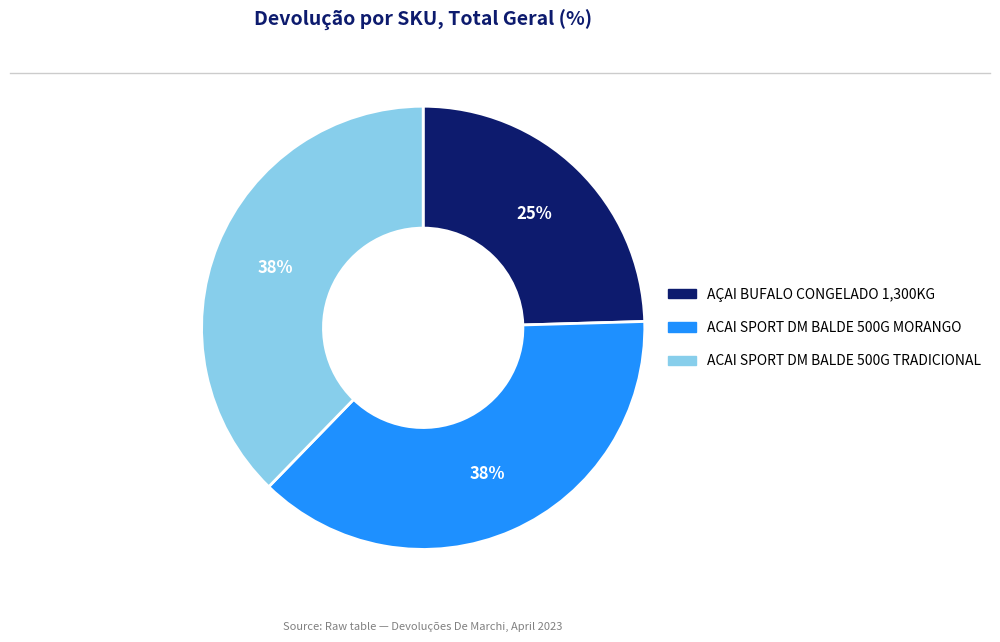

Count the number of slices in the pie.

3